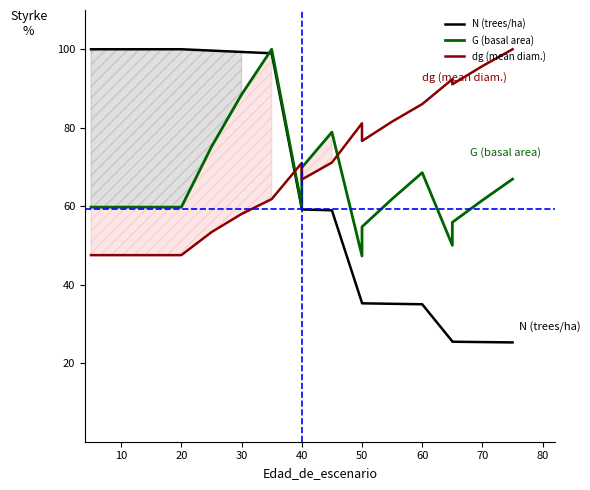

Rank the series by their average value, from highest to lowest.

dg (mean diam.), G (basal area), N (trees/ha)